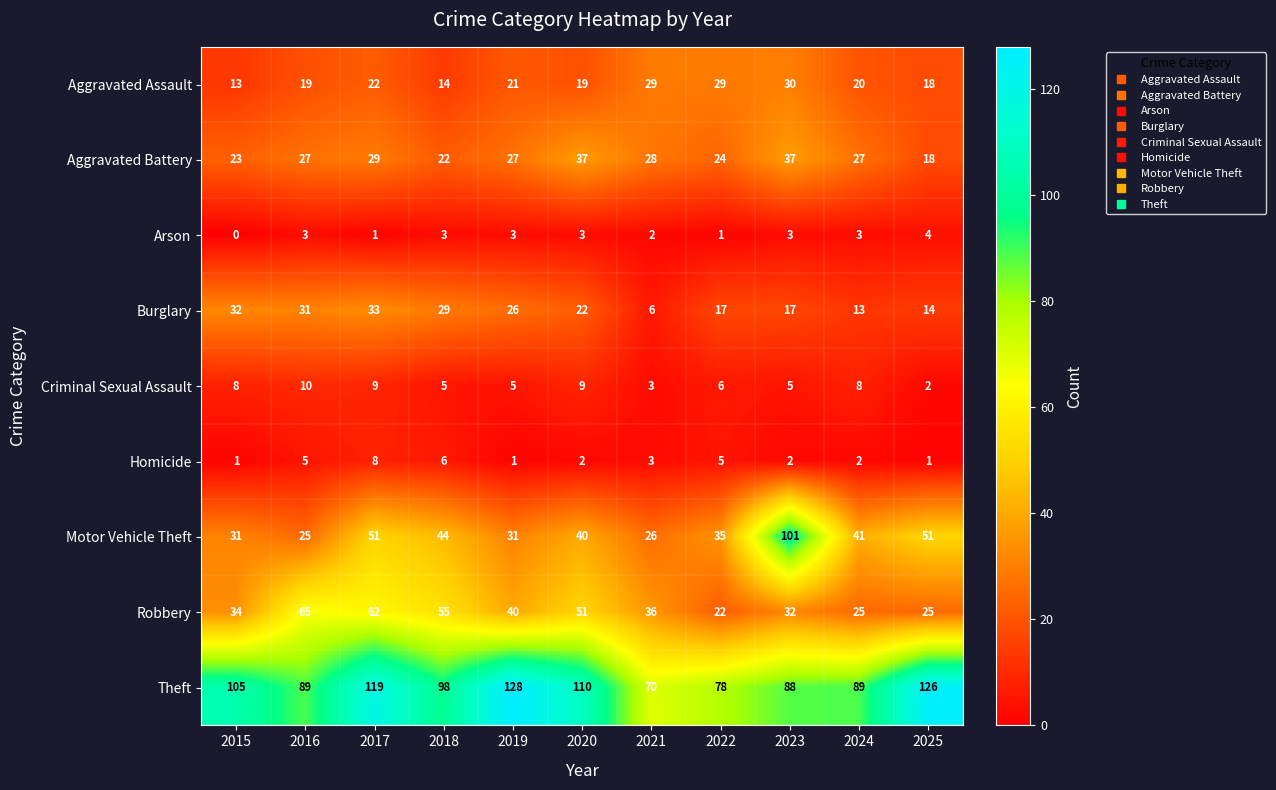

At which category does the chart reach its peak across all series?

2019